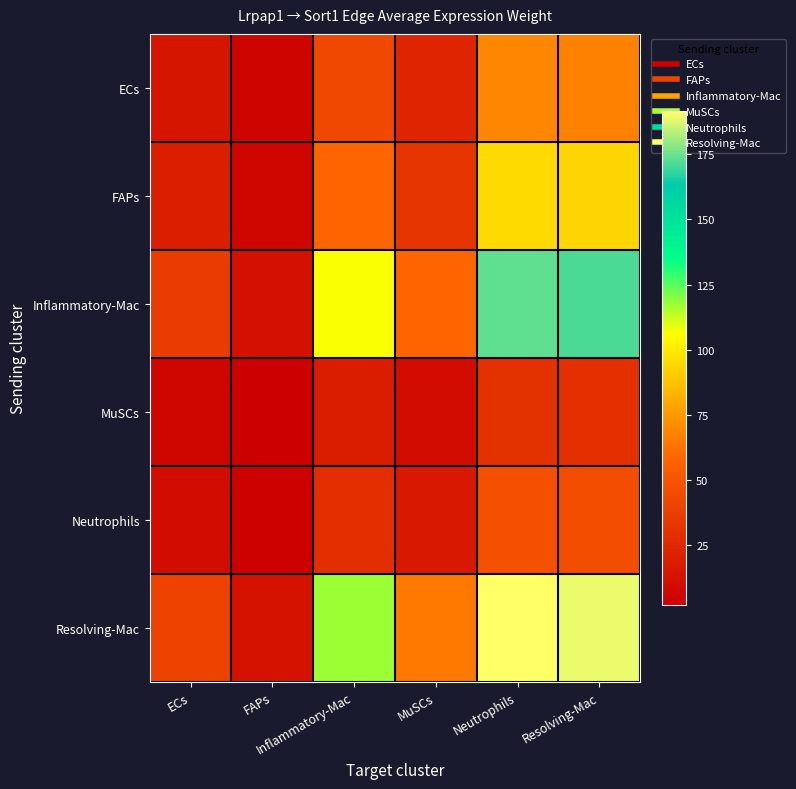

What is the smallest value displayed?

2.0